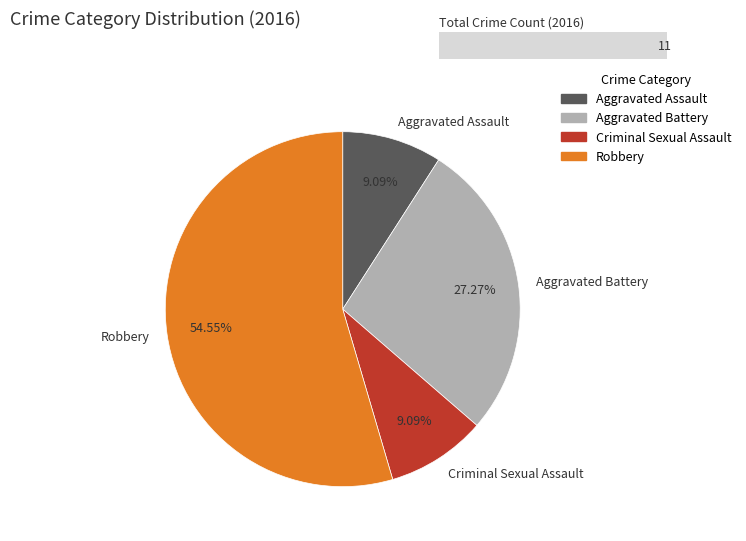

Approximately how many times larger is the value at Robbery compared to Aggravated Battery?

2.0